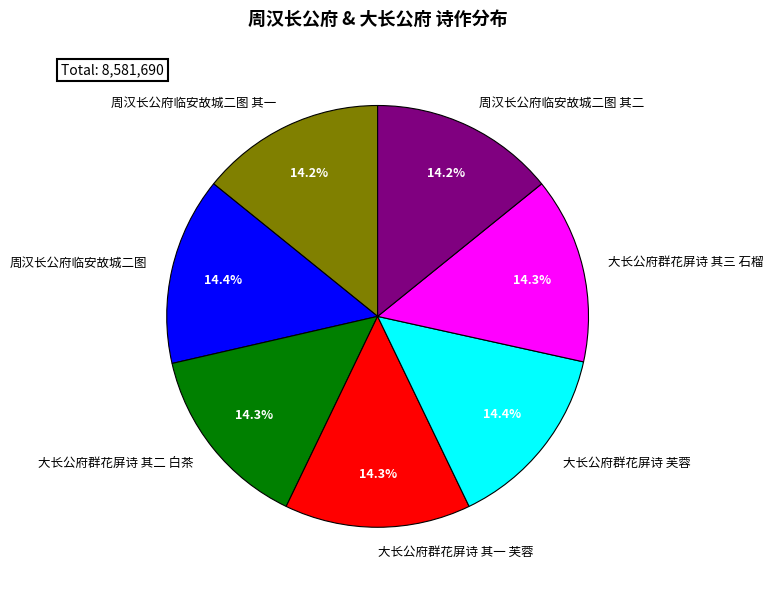

Approximately how many times larger is the value at 周汉长公府临安故城二图 其一 compared to 周汉长公府临安故城二图?

1.0